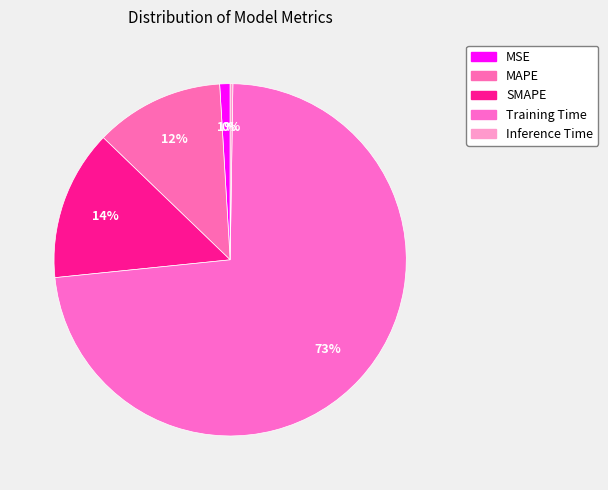

Is there any slice that represents more than half of the pie?

Yes